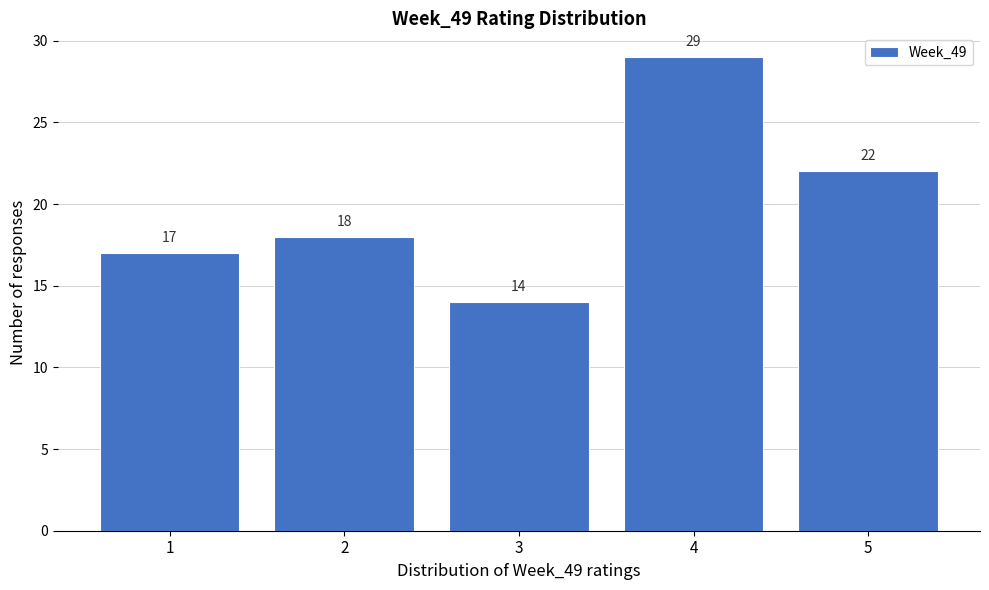

What is the height of the bar covering 4.5 to 5.5 on the x-axis?

22